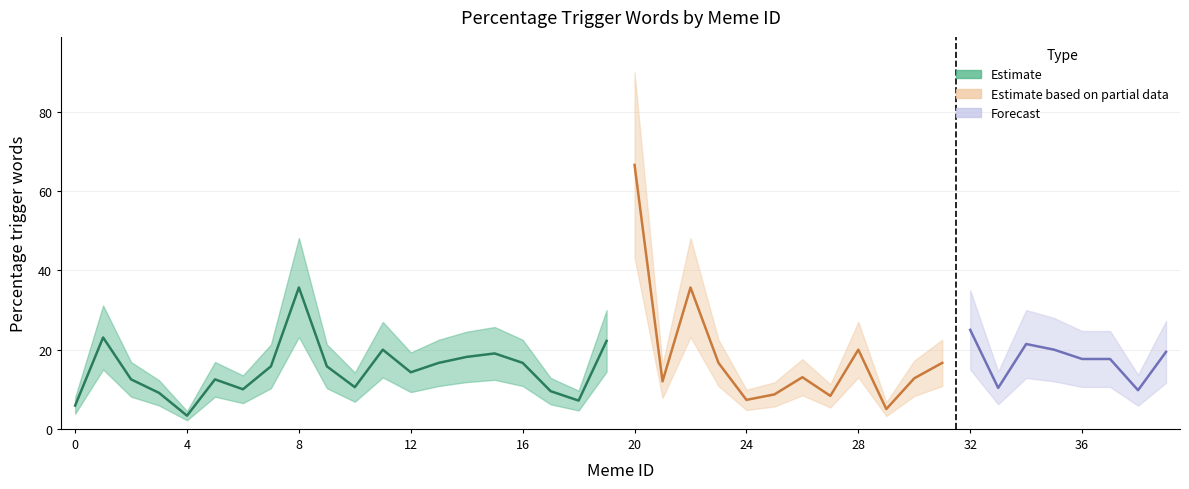

Read the value at 2.

12.5